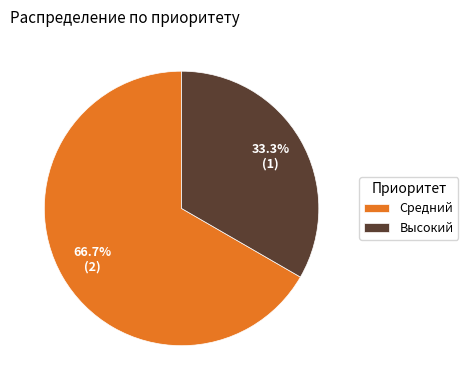

Rank the categories by value from highest to lowest.

Средний, Высокий